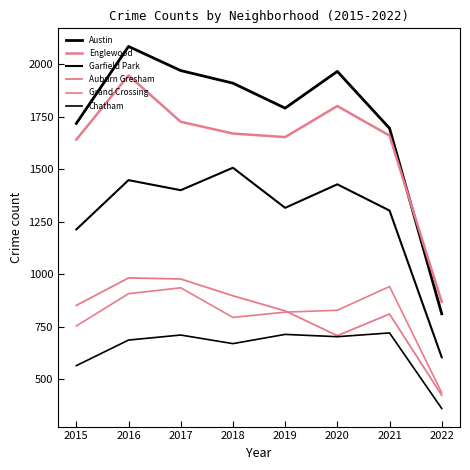

What is the greatest value displayed?

2086